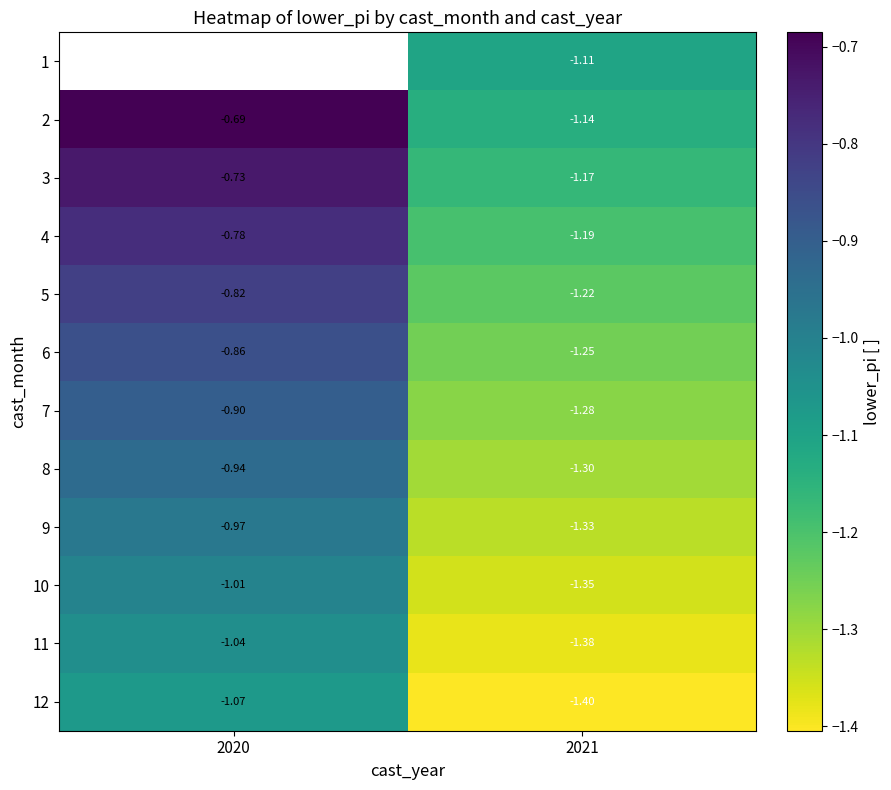

How many categories are shown in the chart?

2